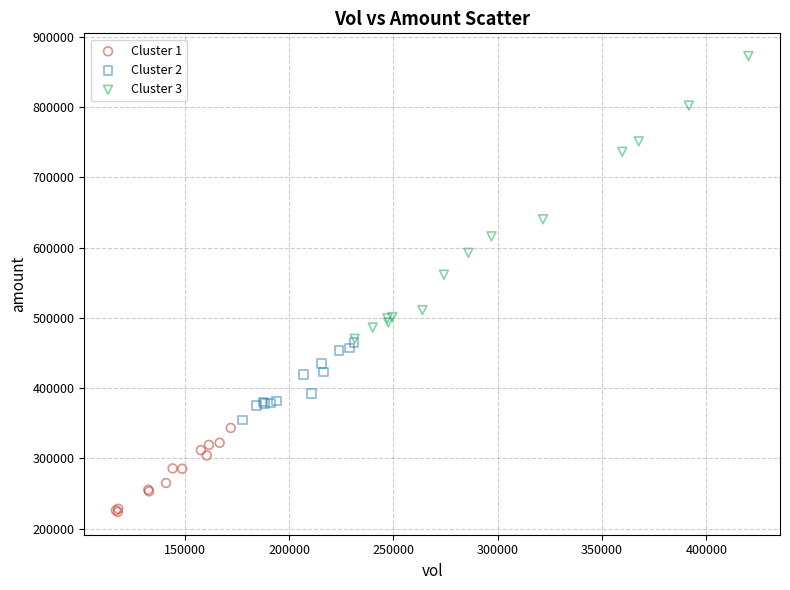

Which series reaches the maximum Y coordinate?

Cluster 3